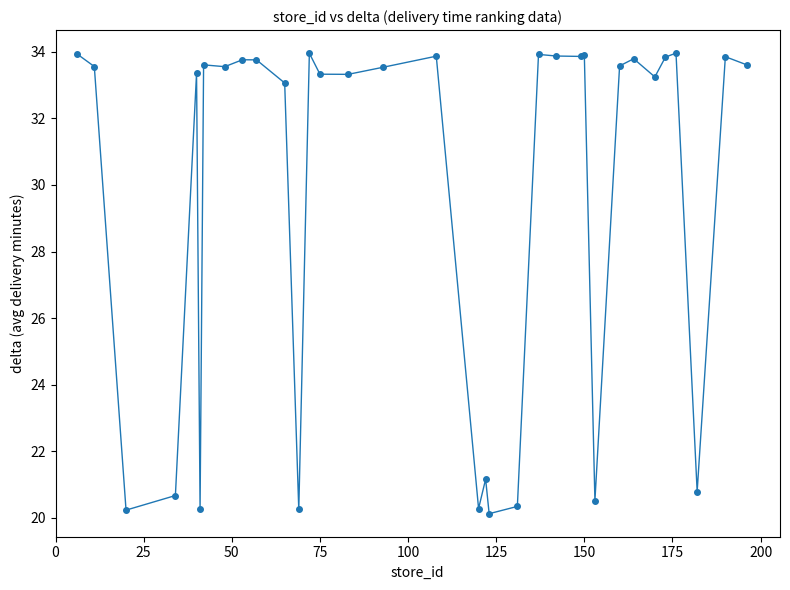

What is the maximum value shown in the chart?

34.0